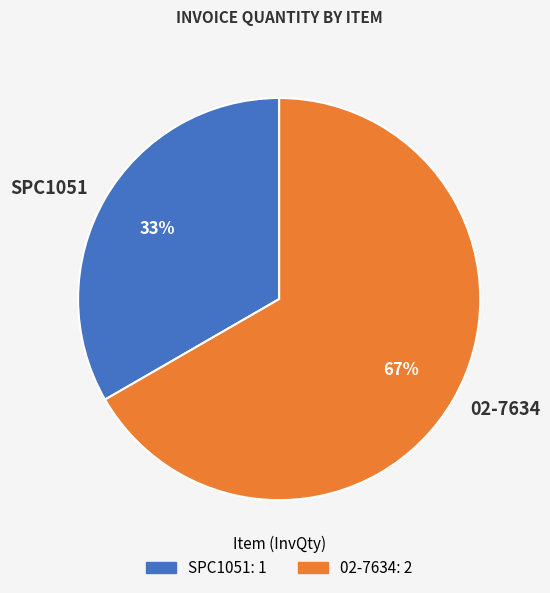

To the nearest percent, what is the combined percentage of SPC1051 and 02-7634?

100%